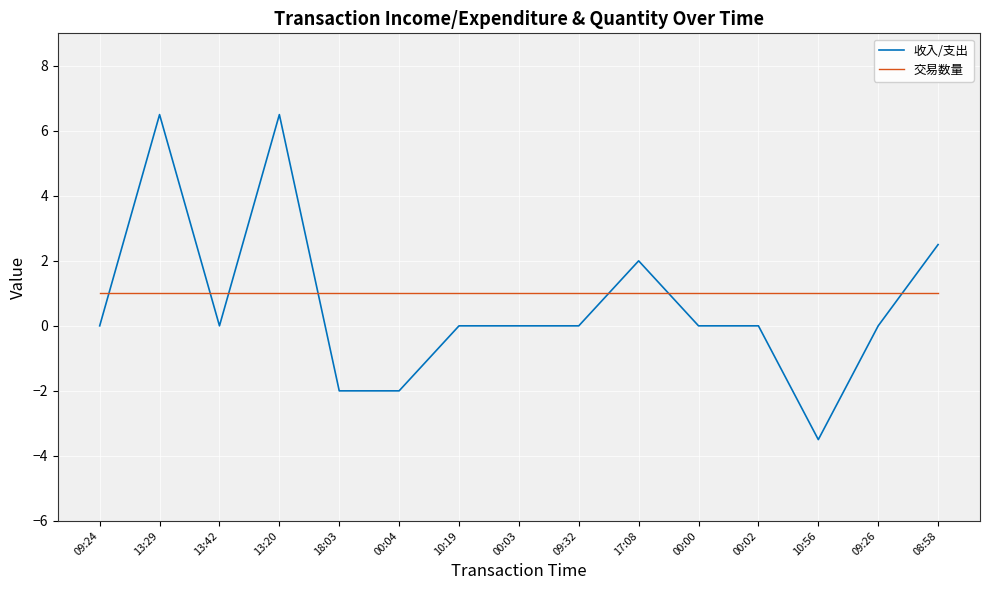

What is the minimum value shown in the chart?

-3.5